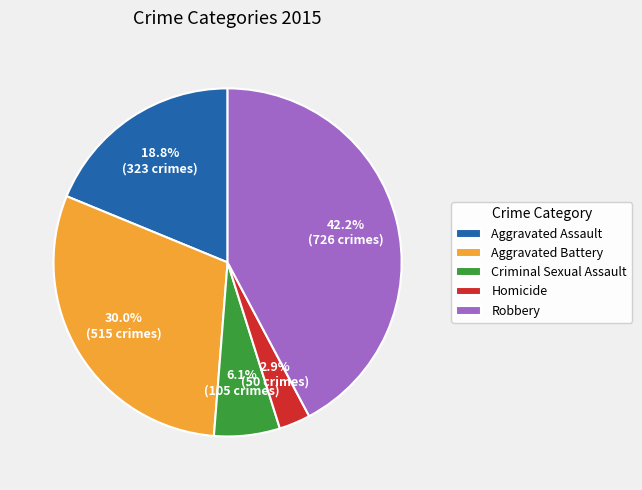

Is Homicide the majority of the pie?

No